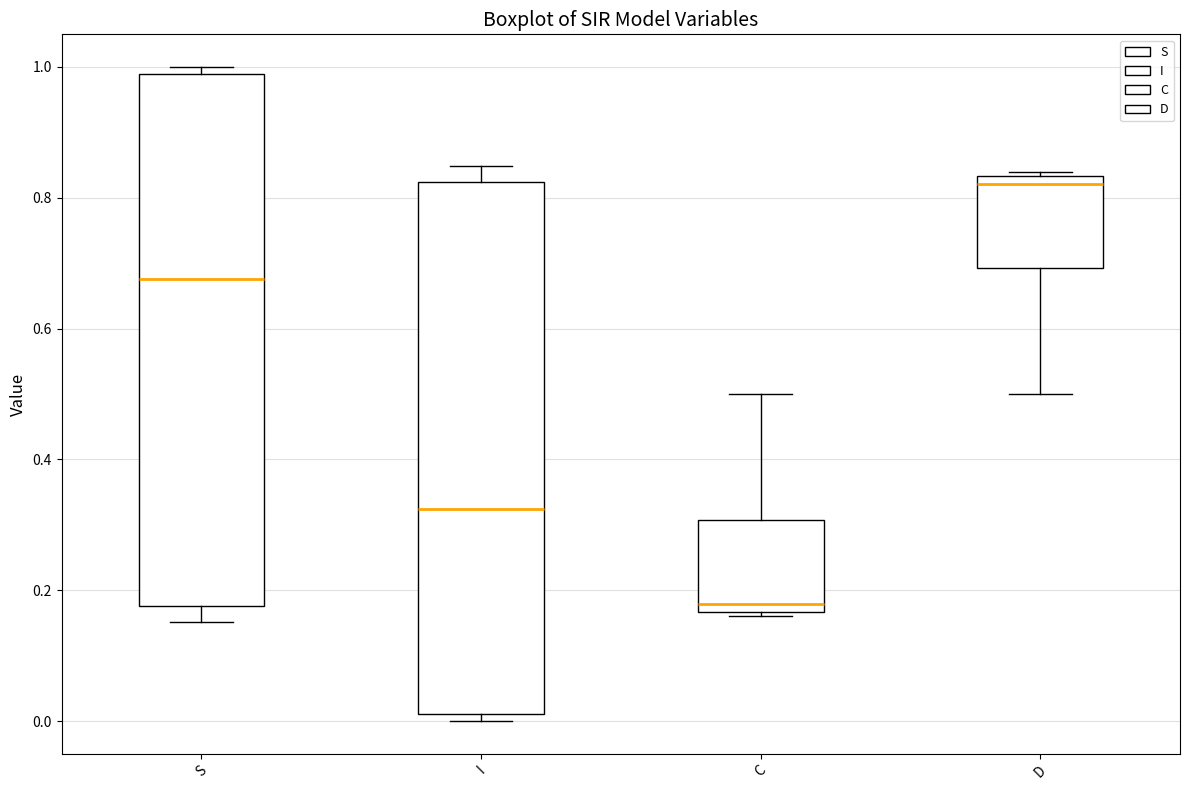

Reading left to right, read every box against the y-axis: the position of its median line, the range the box covers, and the ends of its whiskers. The values are not printed on the chart, so give them approximately, as read against the axis.

S: median 0.68, box 0.18 to 0.98, whiskers 0.16 to 1.00
I: median 0.32, box 0.02 to 0.82, whiskers 0.00 to 0.84
C: median 0.18, box 0.16 to 0.30, whiskers 0.16 to 0.50
D: median 0.82, box 0.70 to 0.84, whiskers 0.50 to 0.84